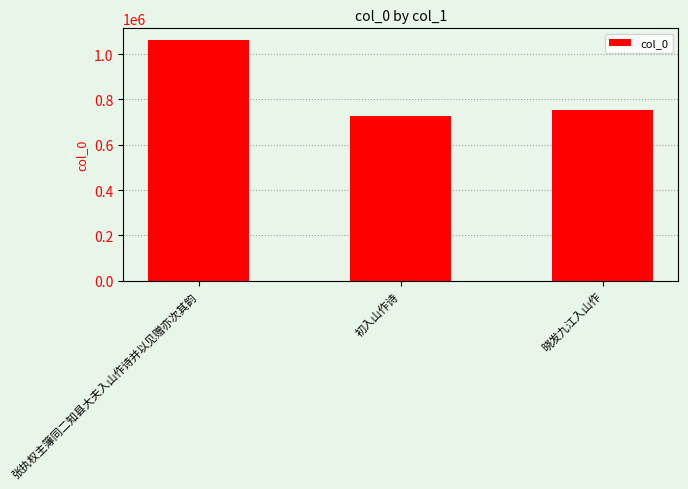

True or false: the data shows 194774 at 初入山作诗.

False